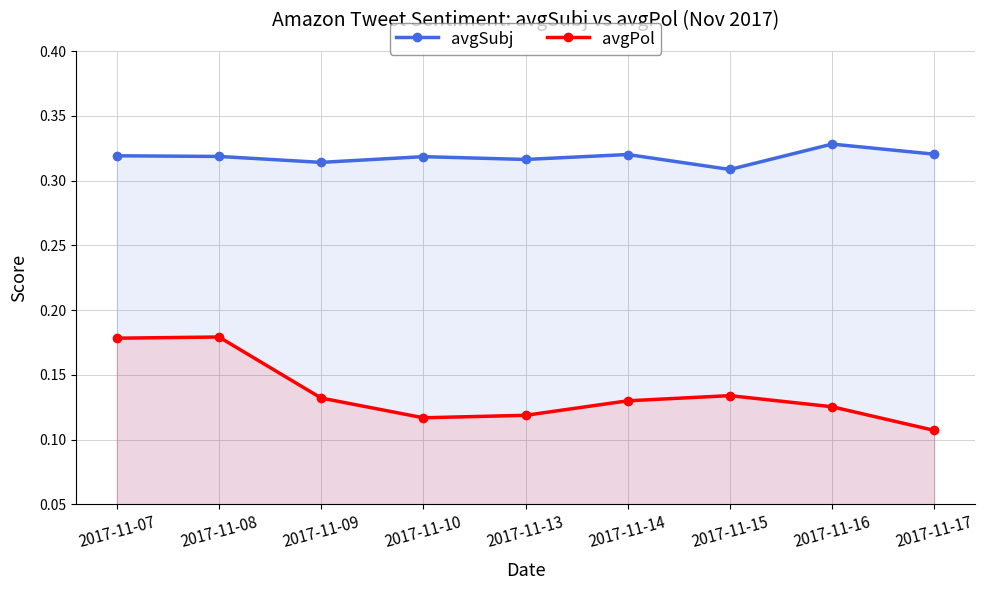

Which series changed the most between 2017-11-13 and 2017-11-15?

avgPol